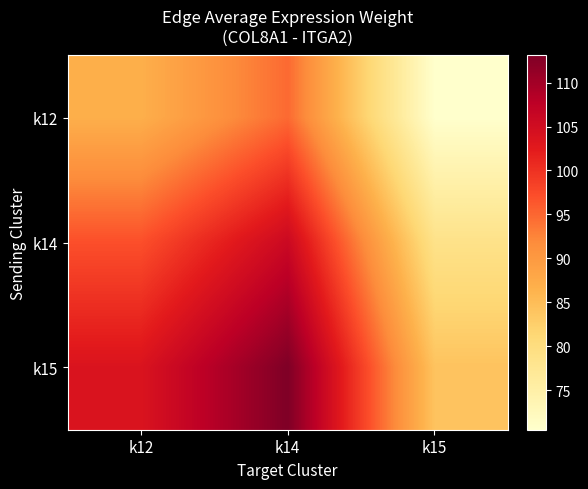

Which has a higher value, k15 or k12?

k12